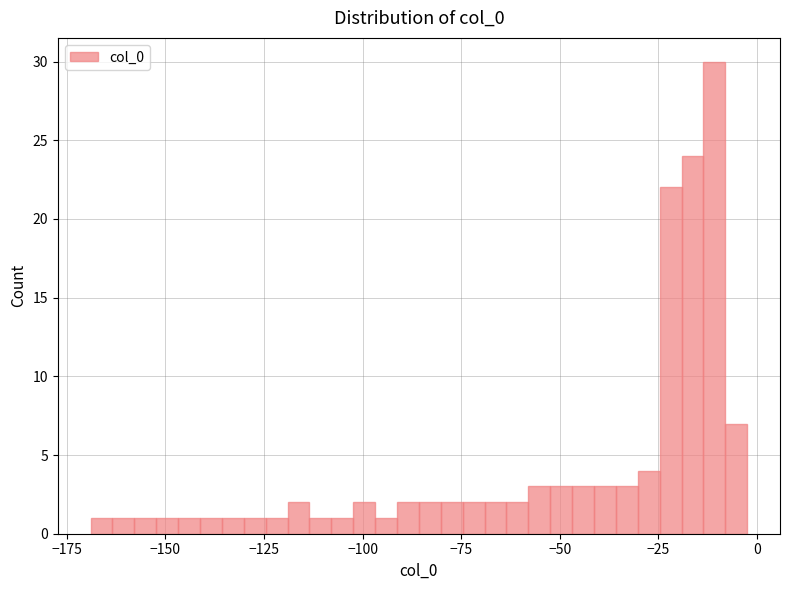

Read against the x-axis, roughly where is the centre of the tallest bar?

-10